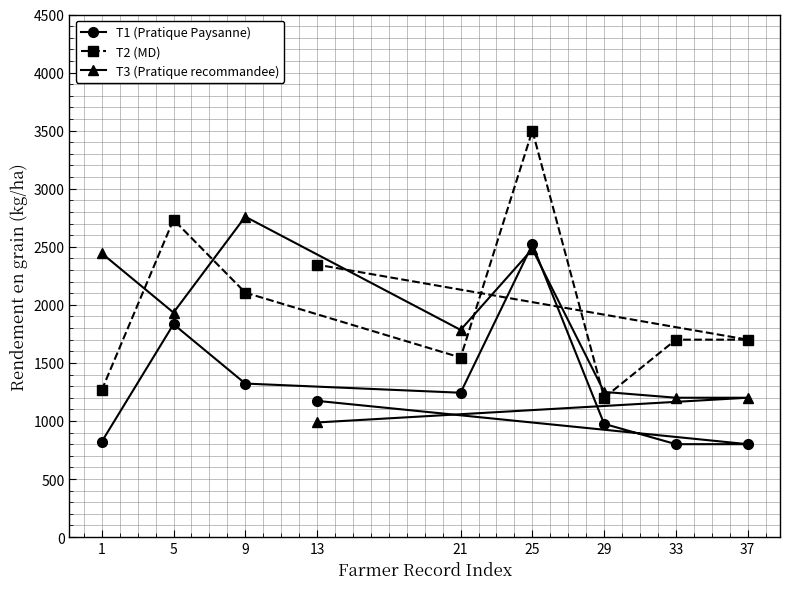

Which series has the largest range (max minus min)?

T2 (MD)